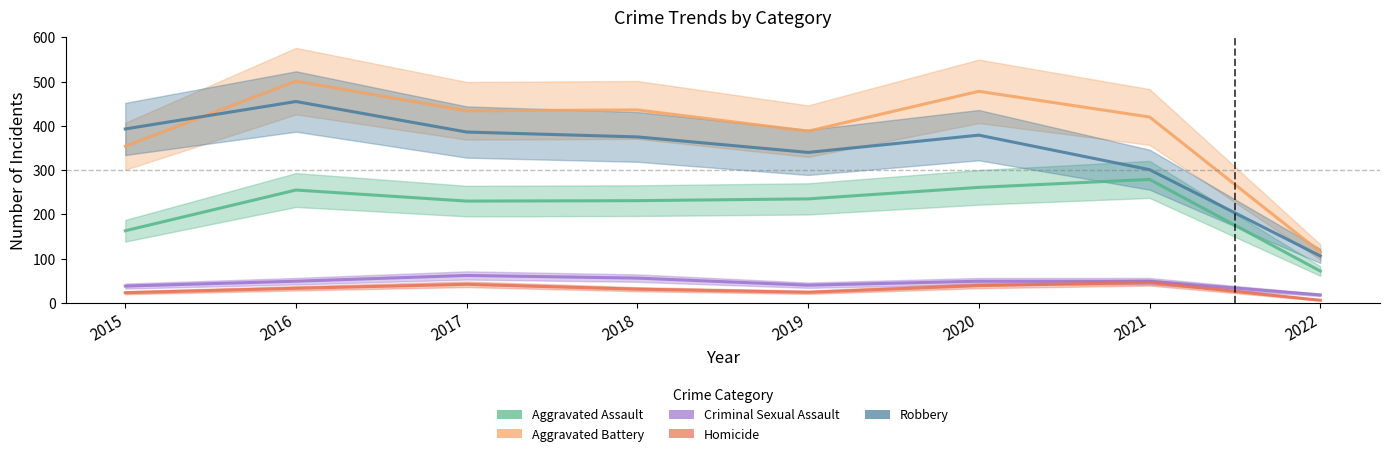

True or false: Criminal Sexual Assault and Robbery cross at least once.

False